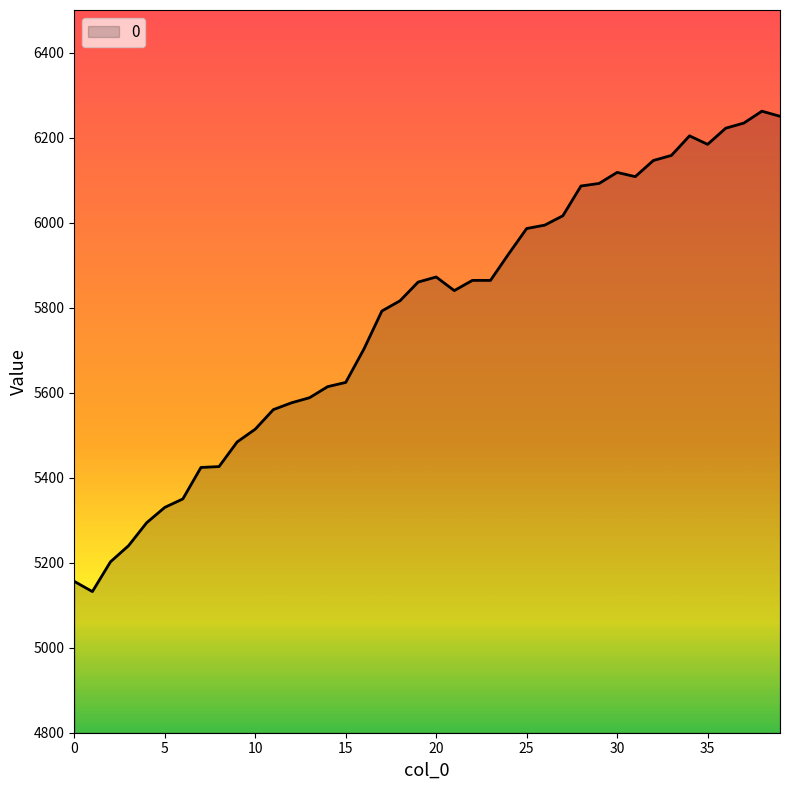

What is the minimum value shown in the chart?

5132